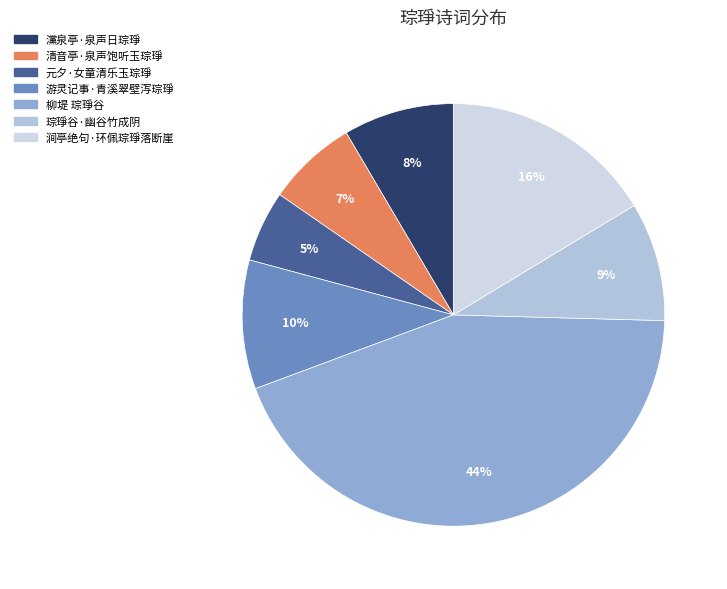

What is the largest slice in the pie chart?

柳堤 琮琤谷